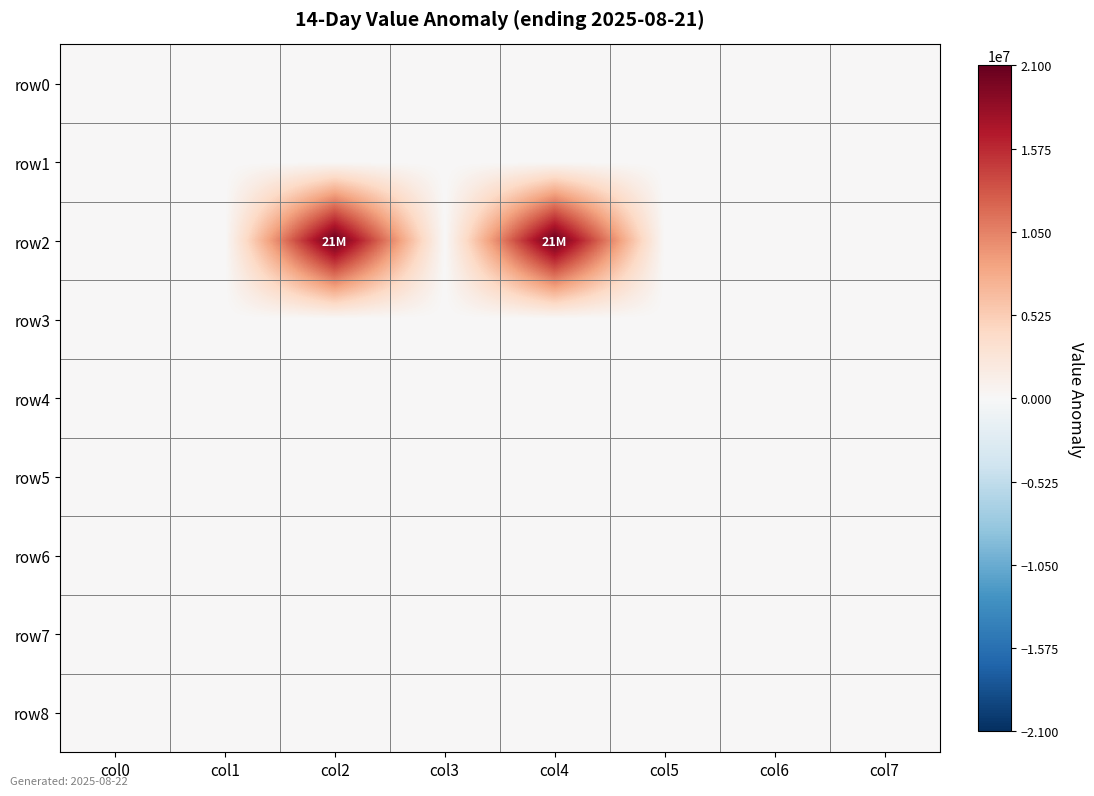

List the series in order of their peak value, highest first.

row2, row0, row1, row3, row4, row5, row6, row7, row8